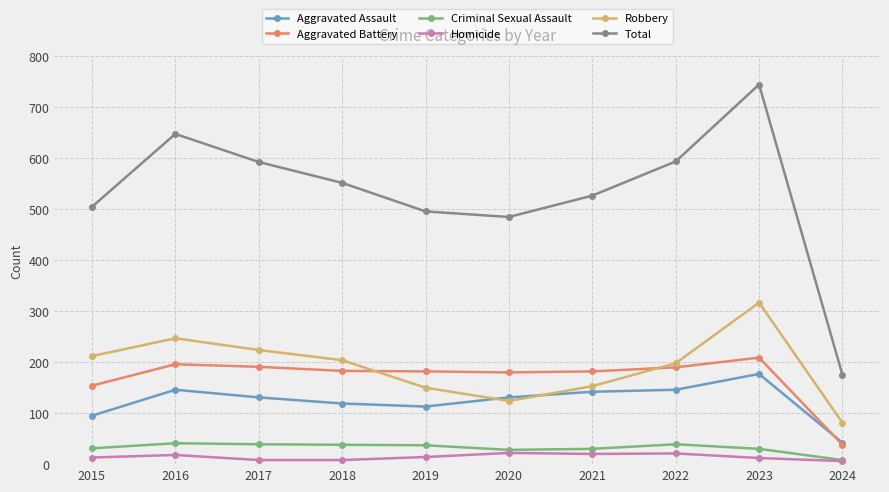

True or false: Aggravated Assault has more than 0 points higher than both neighbors.

True